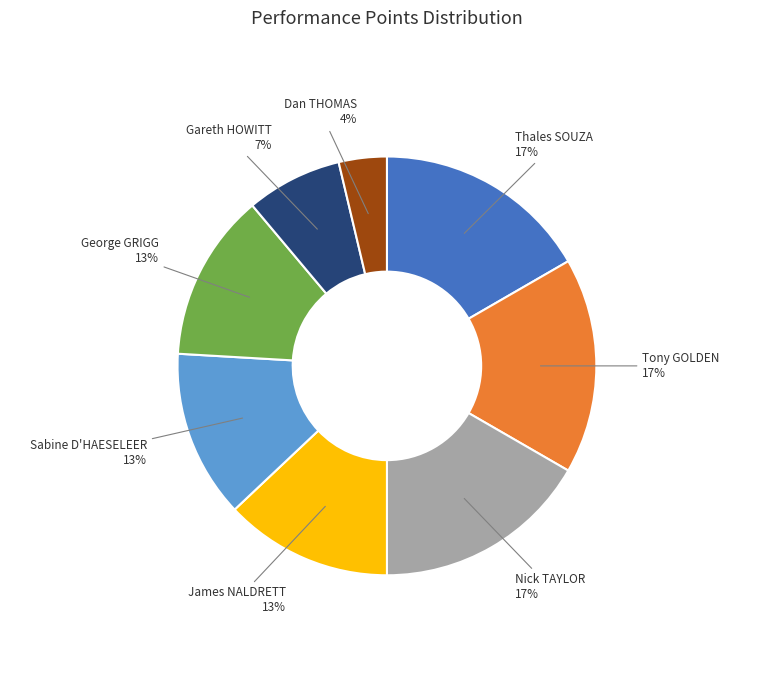

To the nearest percent, what percentage of the pie is Nick TAYLOR 17%?

17%